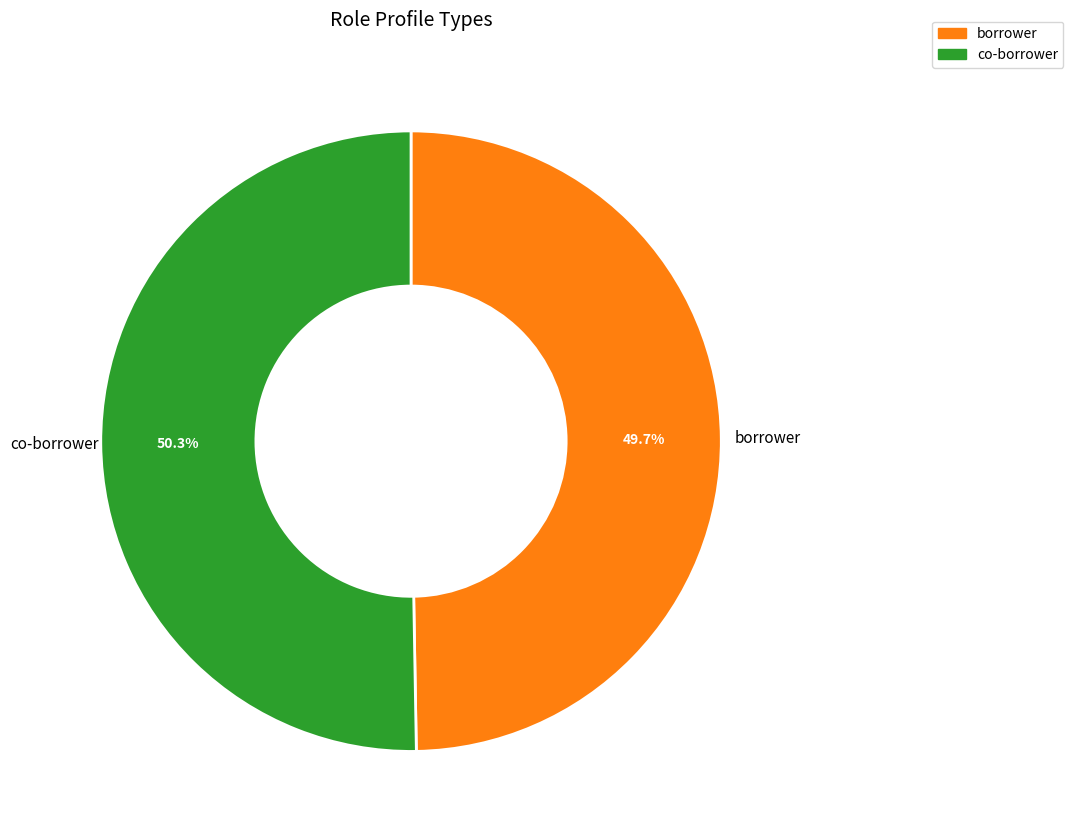

What percentage do borrower and co-borrower together represent?

100.0%